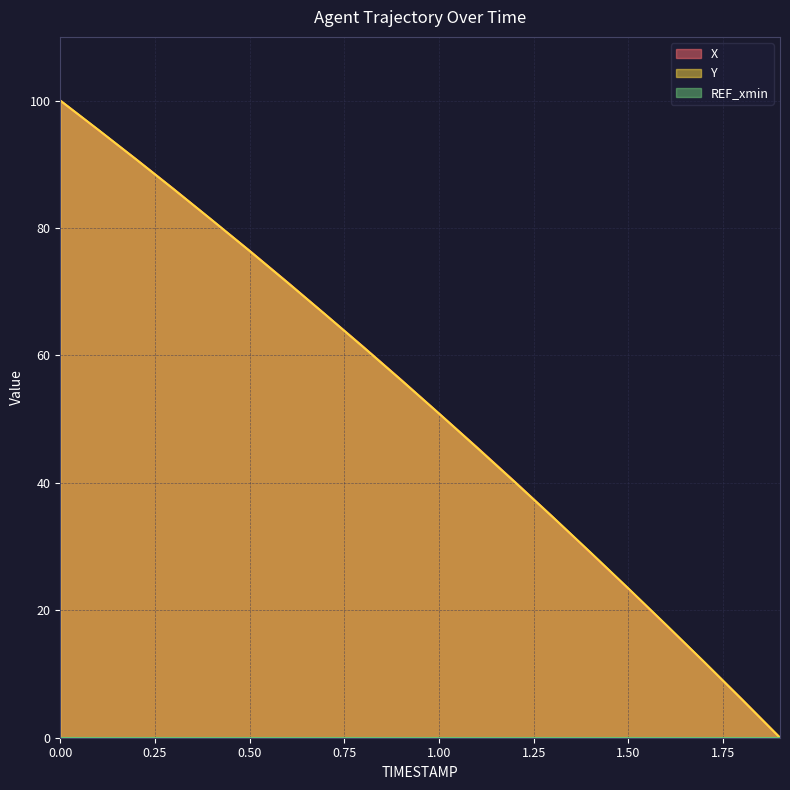

At which label is X (line) closest to 50?

1.00